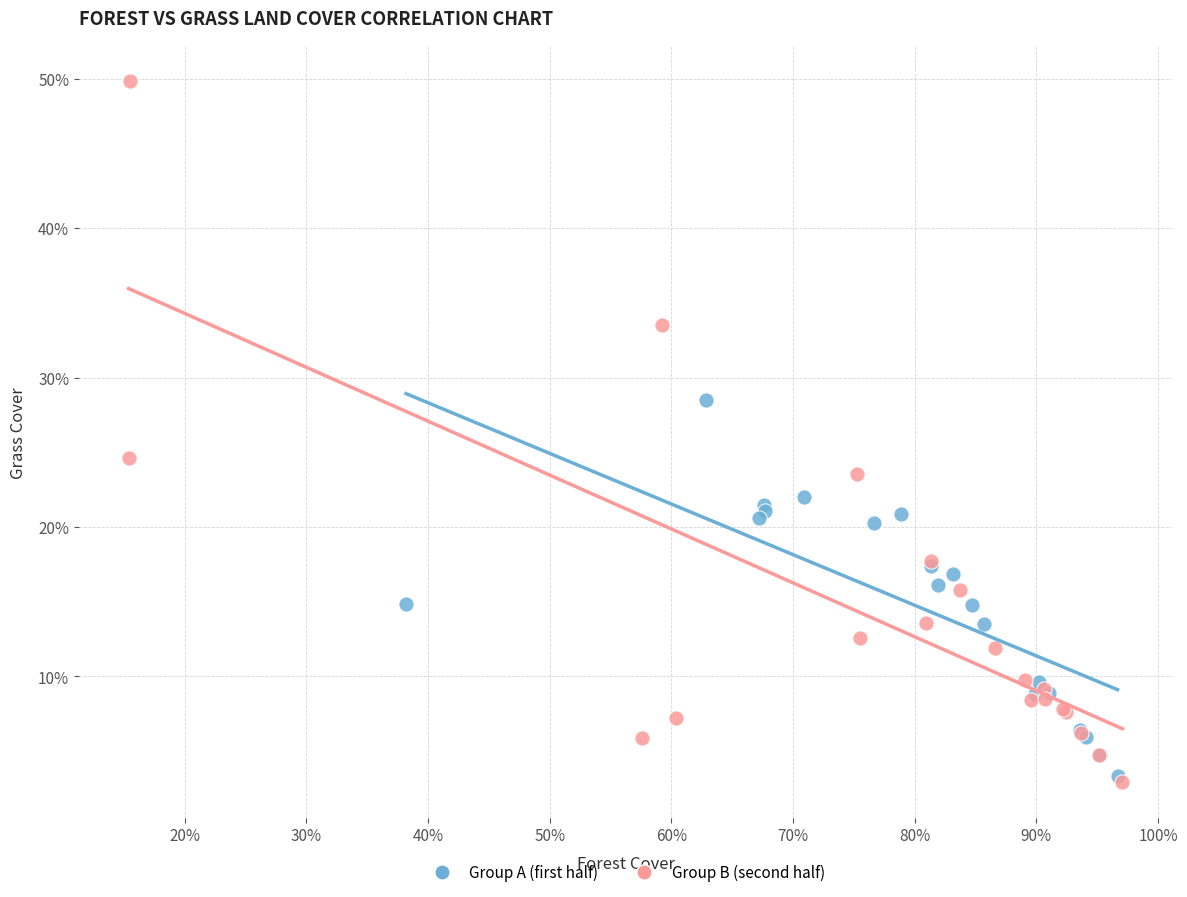

Which series has the largest Y range (max minus min)?

Group B (second half)